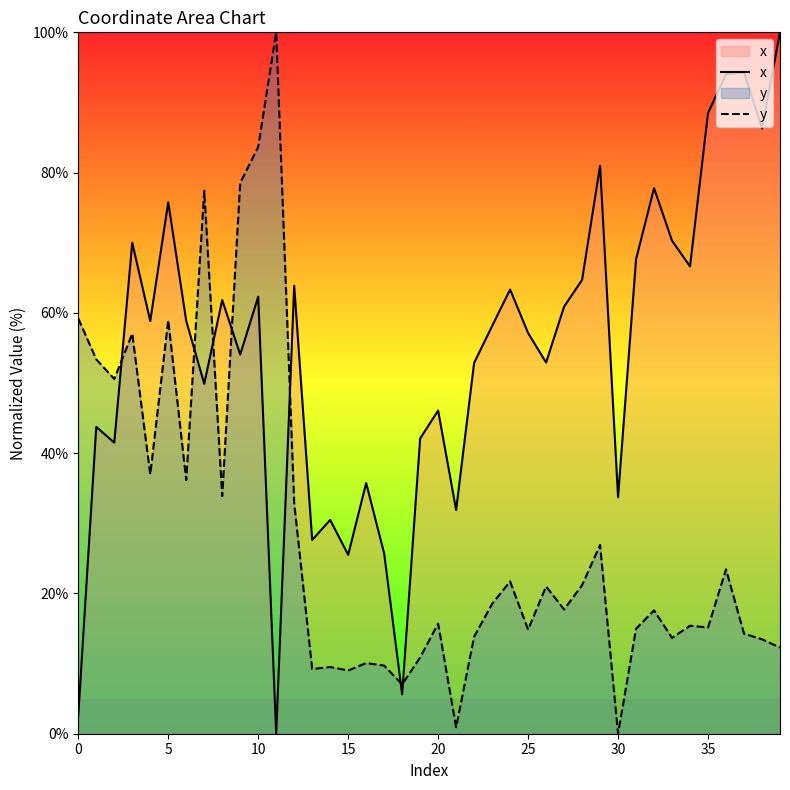

Reading left to right, what are all the values shown in this chart?

x: 2.6	43.7	41.5	70.0	58.8	75.8	58.8	49.9	61.8	54.1	62.3	0.0	63.9	27.6	30.5	25.5	35.7	25.7	5.6	42.1	46.1	31.9	52.9	58.1	63.3	57.1	52.9	60.9	64.7	81.0	33.7	67.6	77.8	70.3	66.6	88.5	94.0	94.3	86.3	100.0
y: 59.2	53.4	50.6	57.0	37.0	59.0	36.2	77.4	33.9	78.5	83.7	100.0	32.9	9.2	9.5	9.0	10.1	9.7	7.0	10.9	15.7	0.9	13.8	18.5	21.7	14.8	21.0	17.7	21.2	26.9	0.0	15.0	17.6	13.7	15.4	15.1	23.4	14.3	13.5	12.3